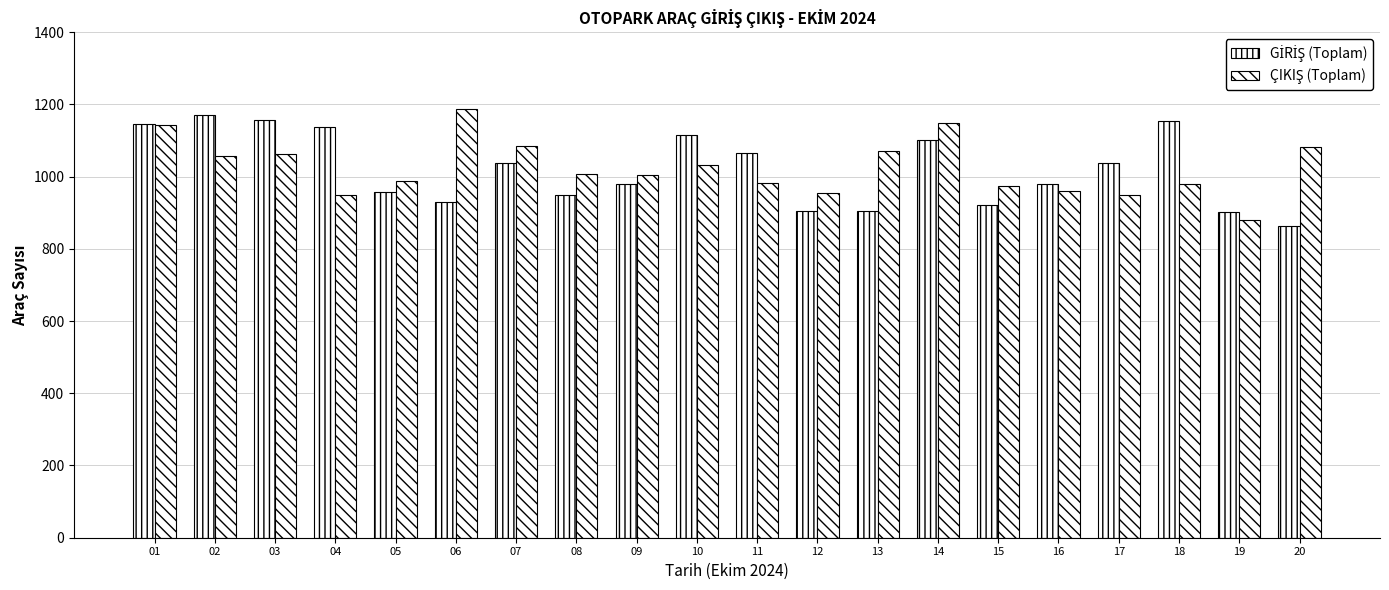

How many groups of bars are there?

20